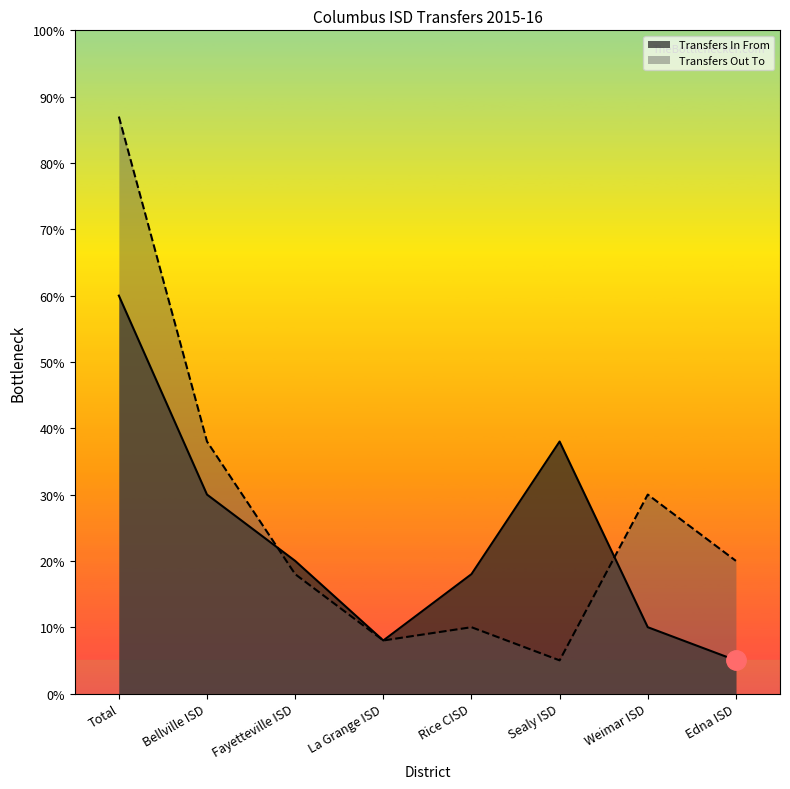

True or false: Transfers In From has more than 0 points higher than both neighbors.

True